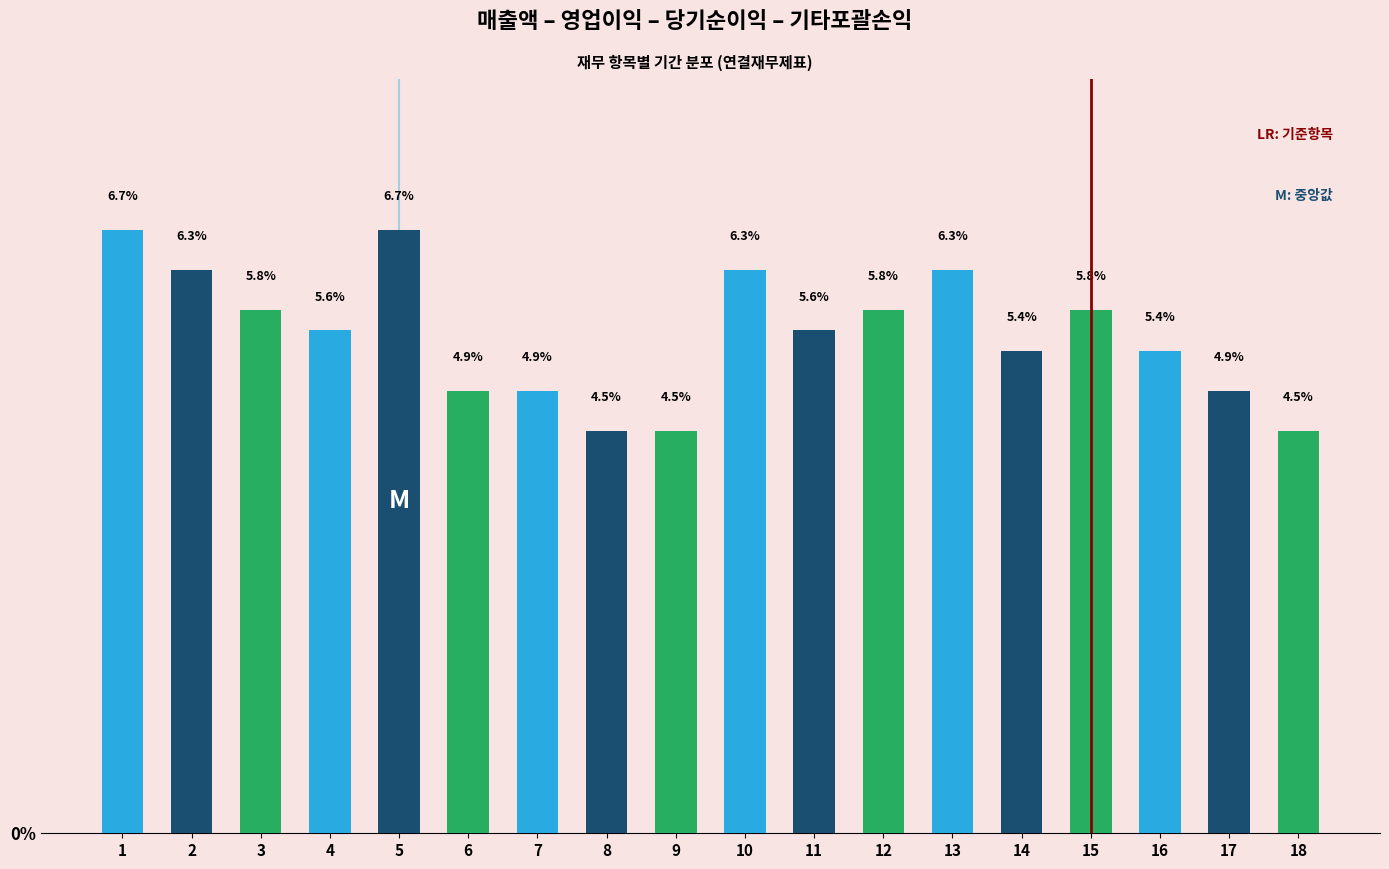

Reading left to right, extract all data points from this chart.

6.7	6.3	5.8	5.6	6.7	4.9	4.9	4.5	4.5	6.3	5.6	5.8	6.3	5.4	5.8	5.4	4.9	4.5